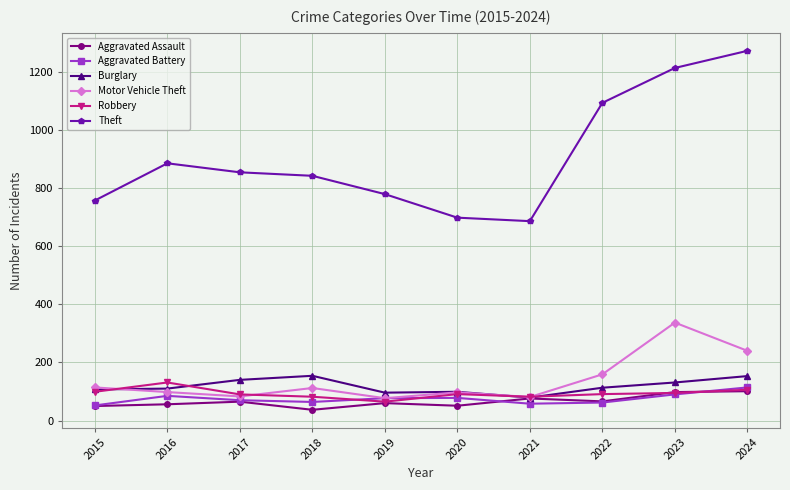

What is the highest value of the Theft series?

1272